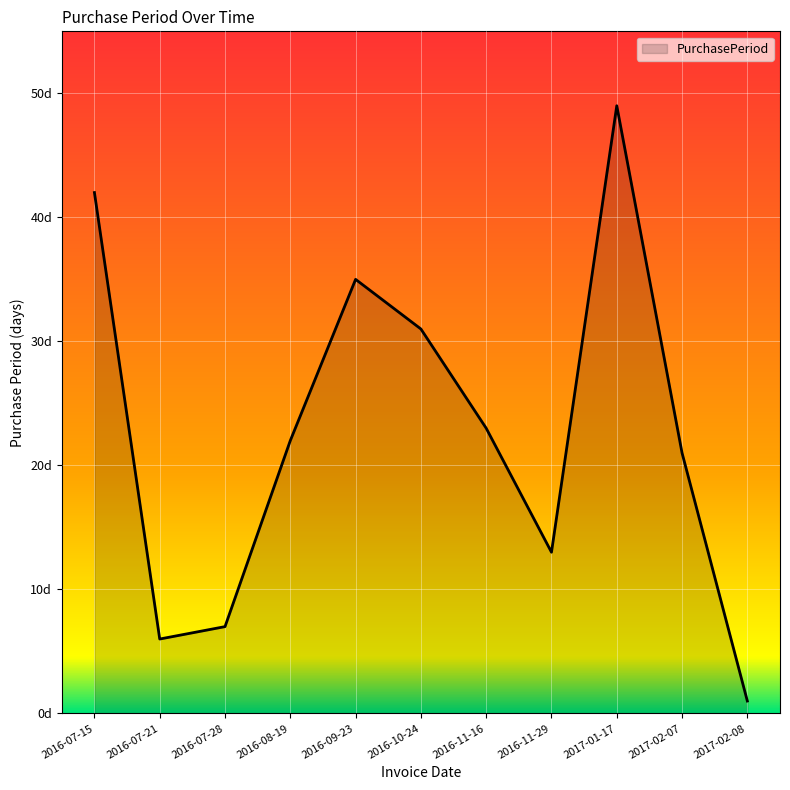

Does the chart display data point markers on the line(s)?

No